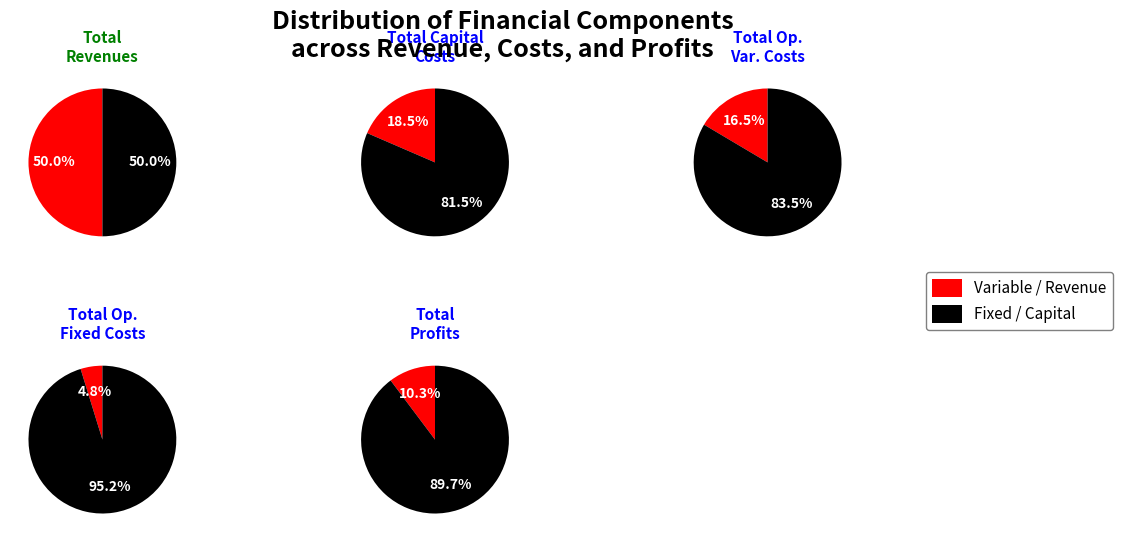

What percentage is the Total Capital Costs slice, to the nearest percent?

19%